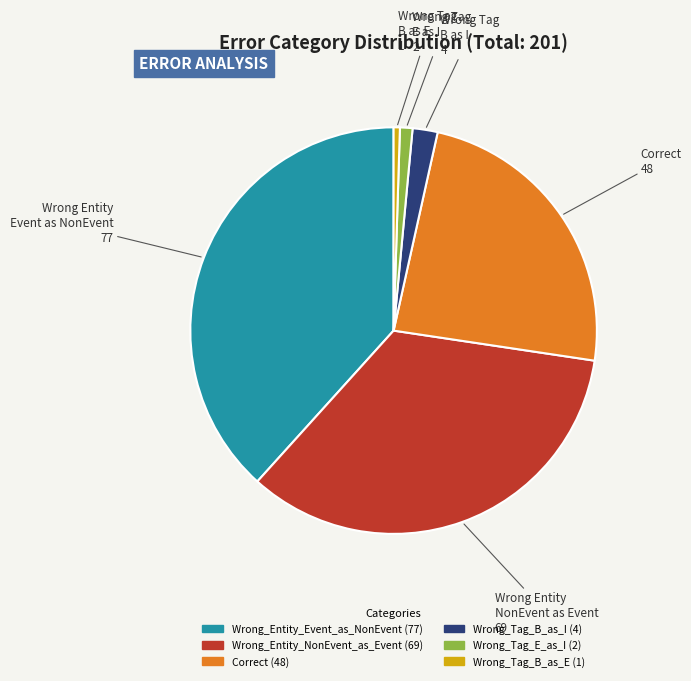

Between Correct and Wrong_Entity_NonEvent_as_Event, which is larger?

Wrong_Entity_NonEvent_as_Event